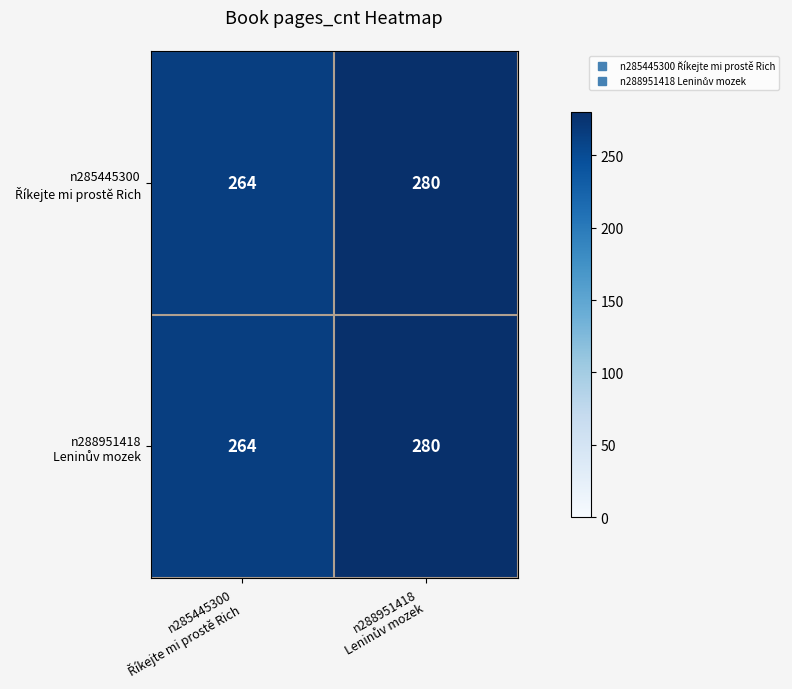

What is the greatest value displayed?

280